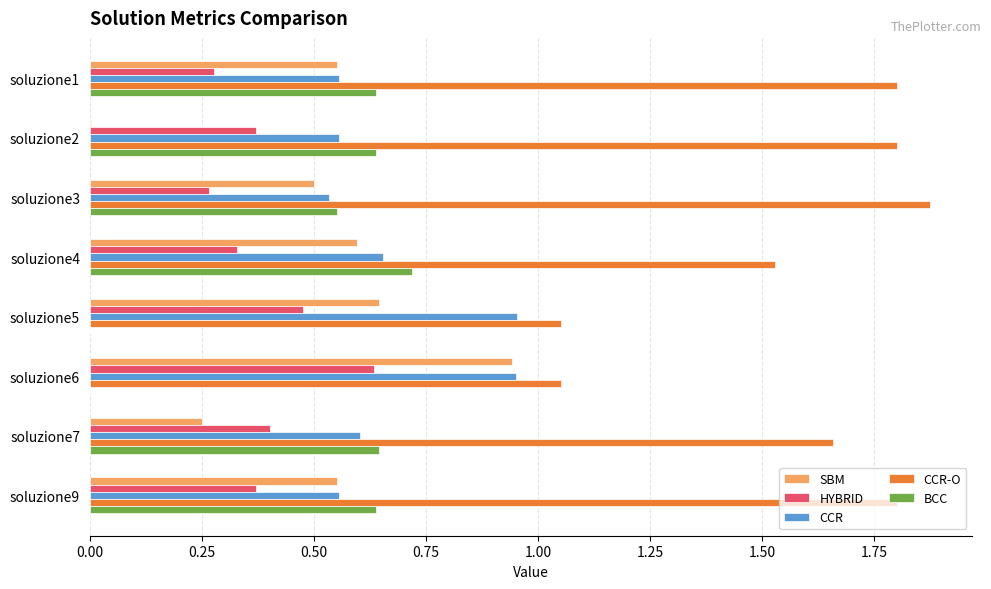

The CCR-O series shows 1.5 at soluzione6. True or false?

False